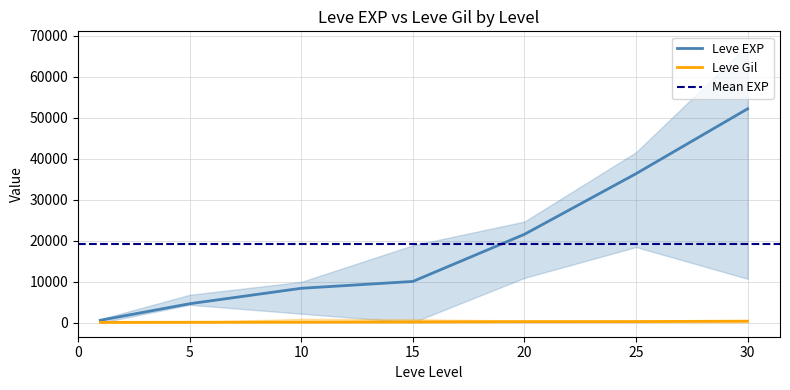

List the labels in order of Leve EXP value, smallest first.

1, 5, 10, 15, 20, 25, 30